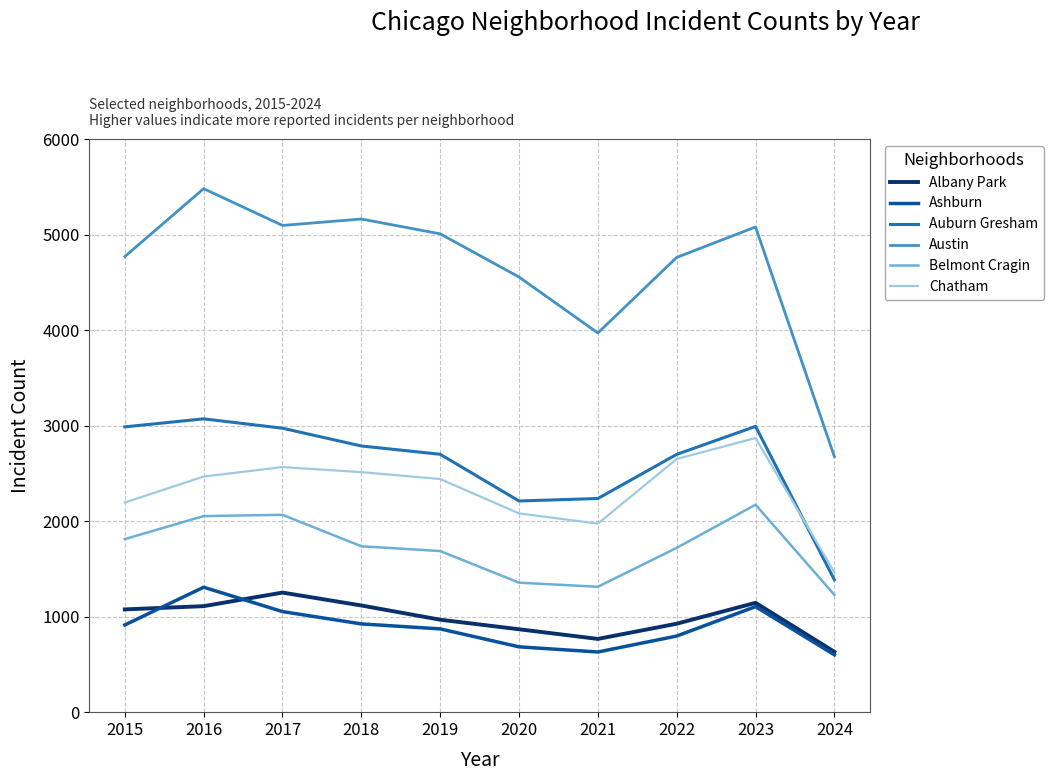

What is the greatest value displayed?

5481